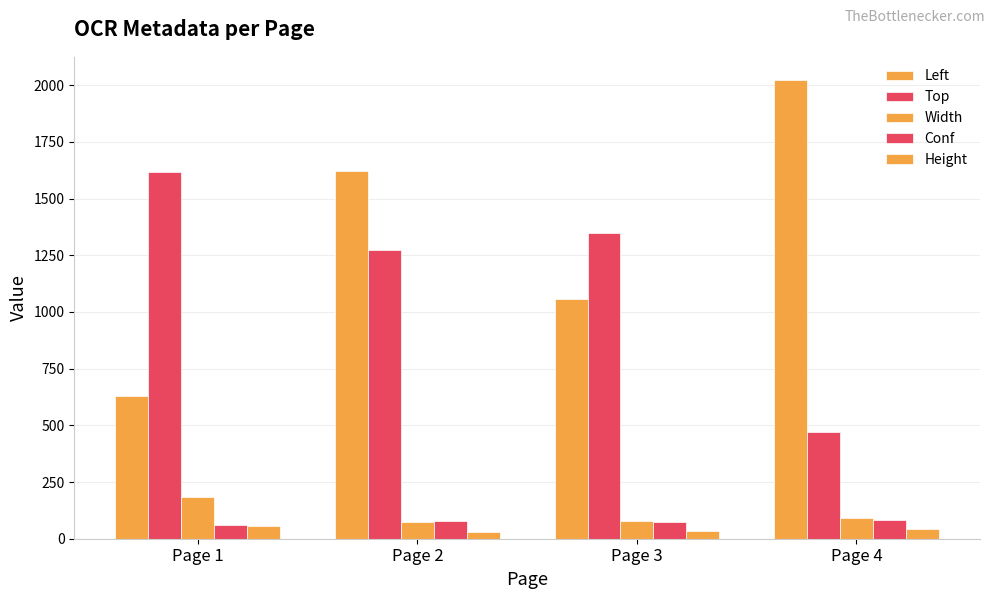

Rank the series at Page 2 from lowest to highest value.

Height, Width, Conf, Top, Left